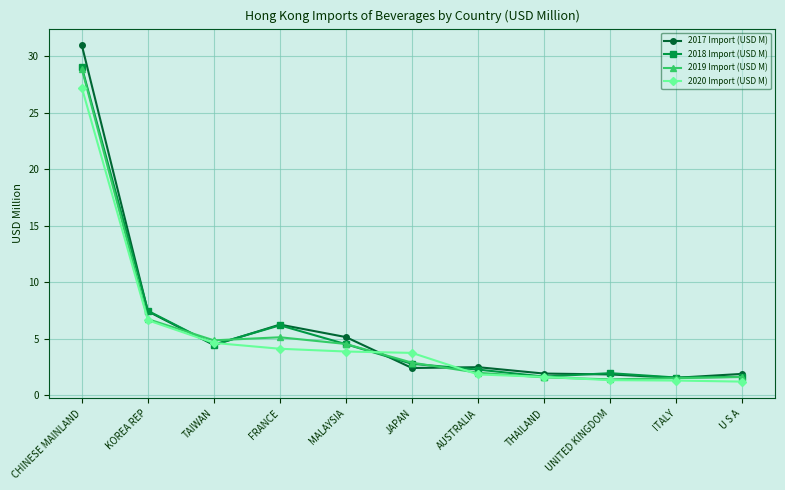

What is the label of the 10th point from the right?

KOREA REP